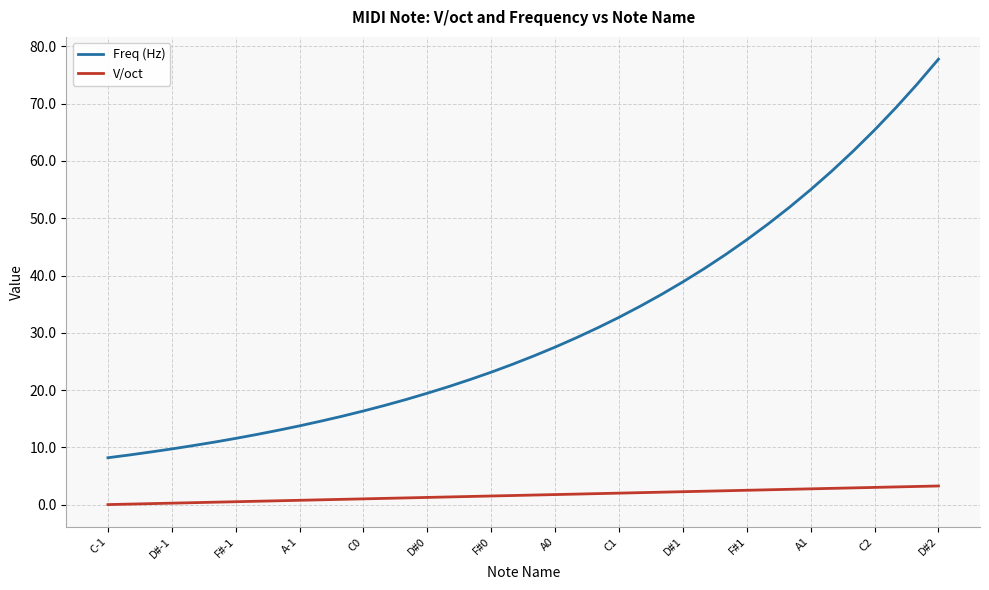

True or false: Freq (Hz) and V/oct cross at least once.

False